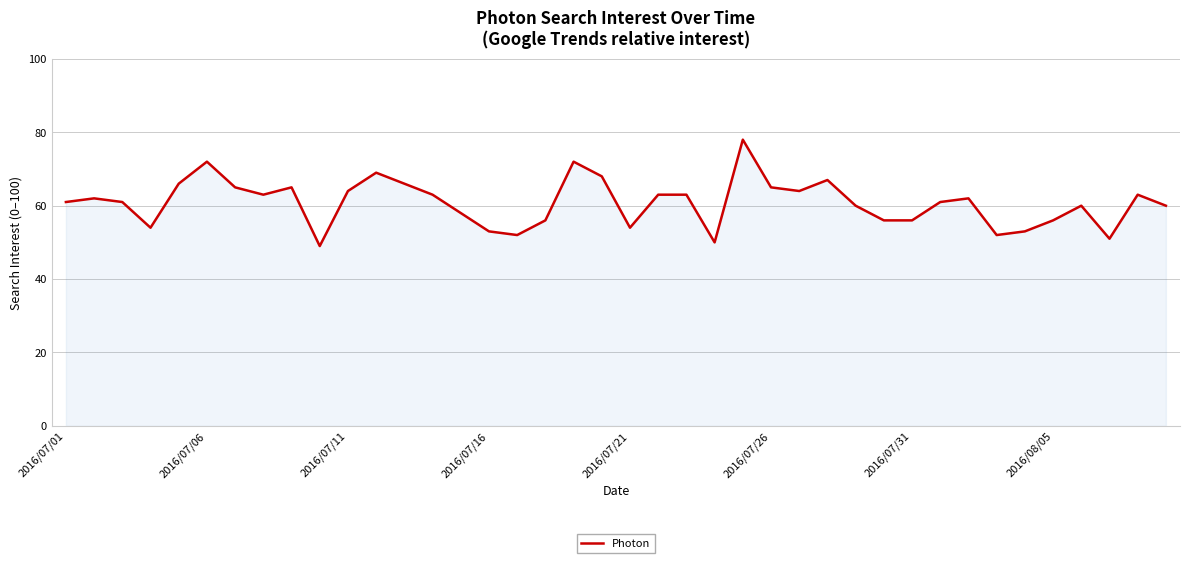

What is the minimum value shown in the chart?

49